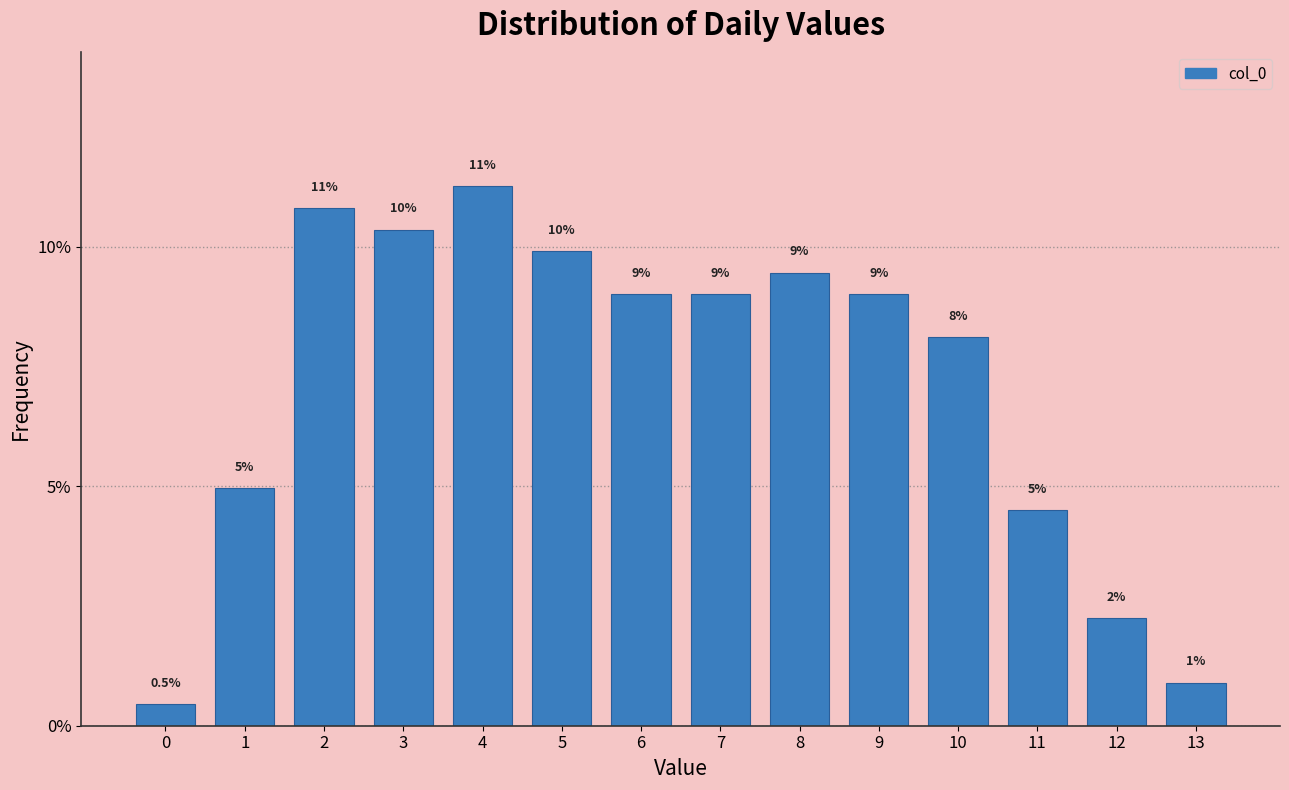

What is the value of the 8th bar from the left?

9.0